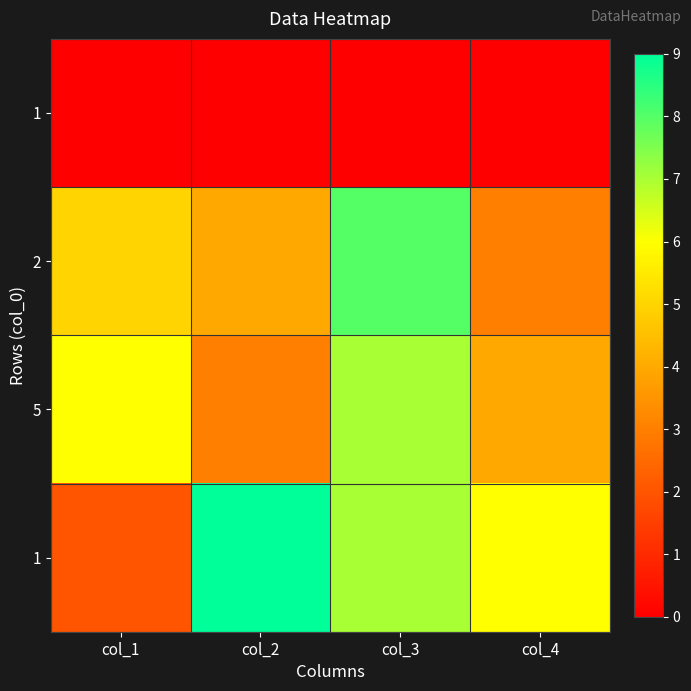

Which has a higher value, col_1 or col_4?

col_1